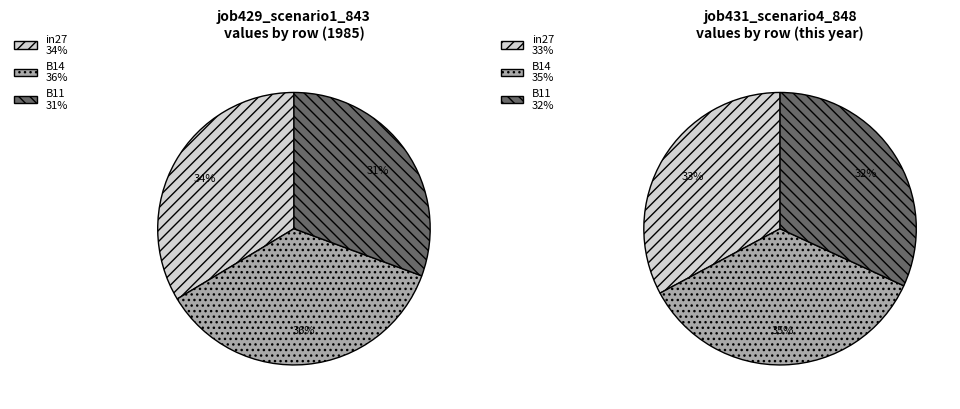

What percentage is NOT represented by B14?

64.2%